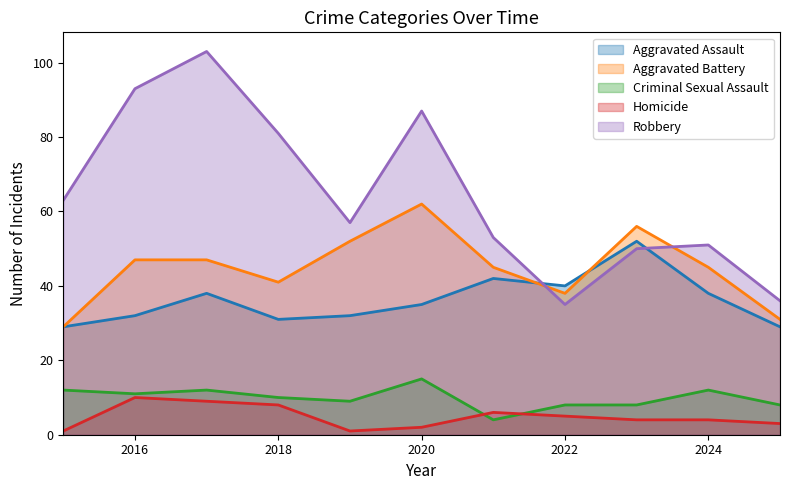

Which series has the largest total across all categories?

Robbery